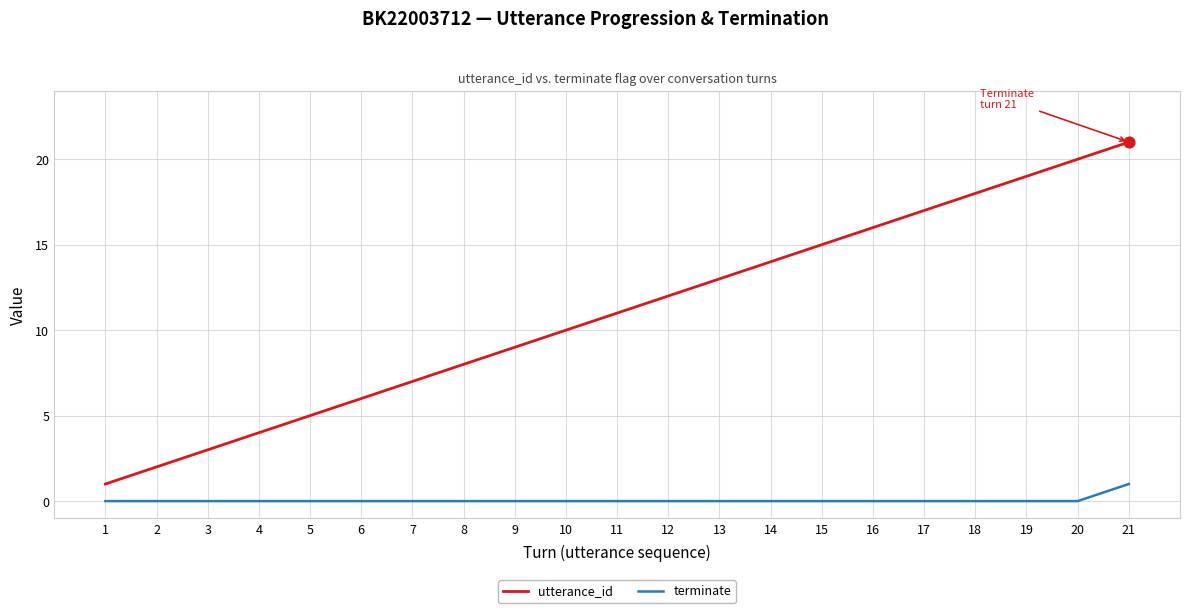

Which series has the widest spread of values?

utterance_id